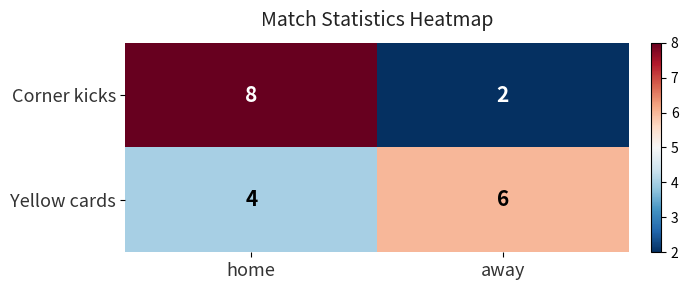

What is the difference between the highest and lowest values at home?

4